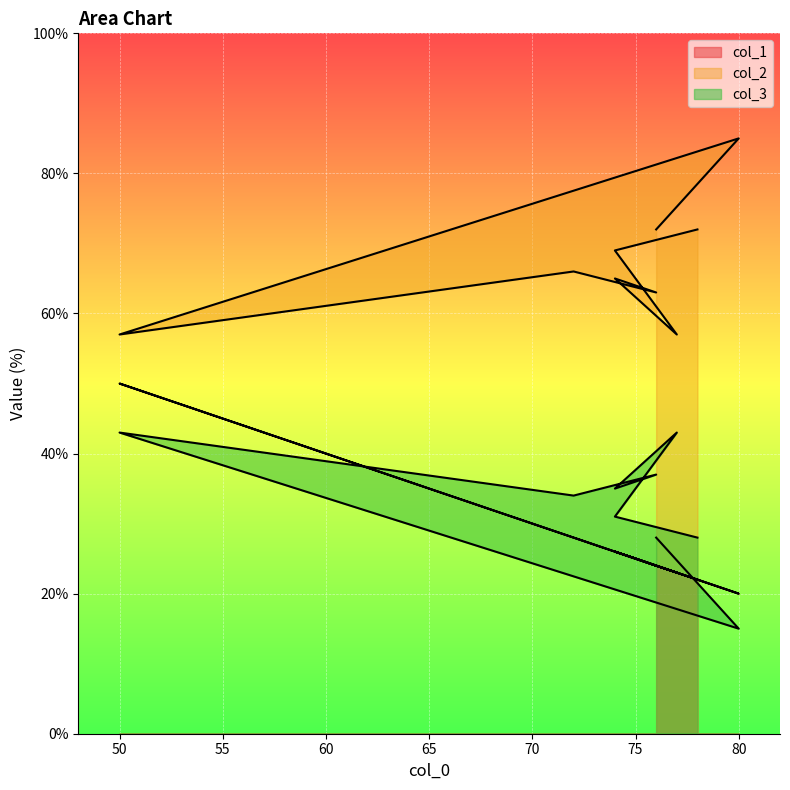

True or false: col_2 has more than 0 points higher than both neighbors.

True